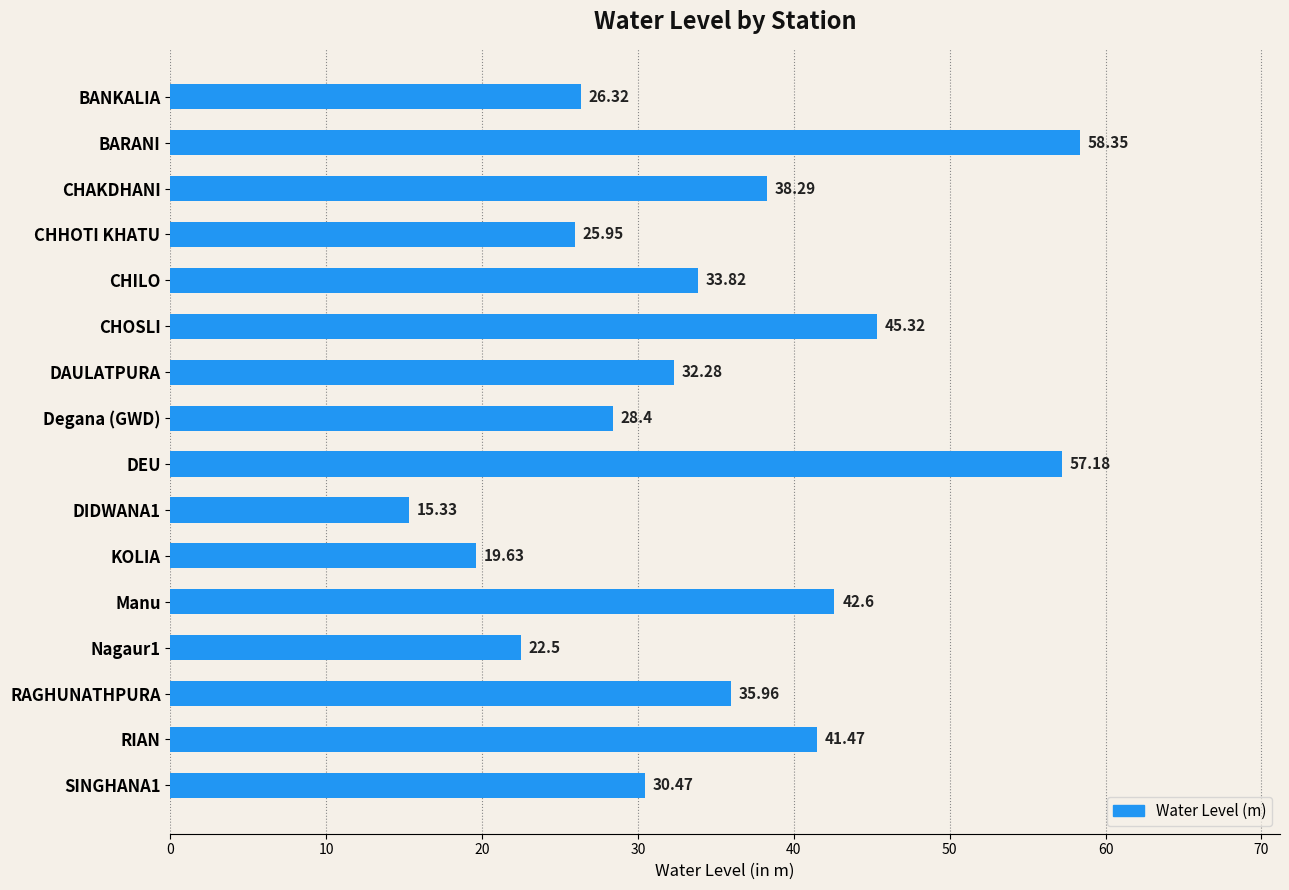

Between BARANI and Nagaur1, which is larger?

BARANI